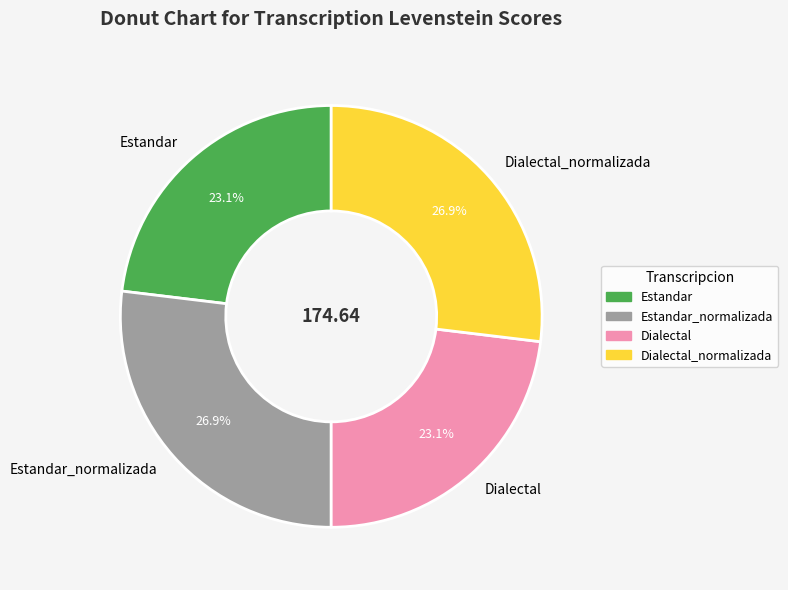

Is Estandar the majority of the pie?

No